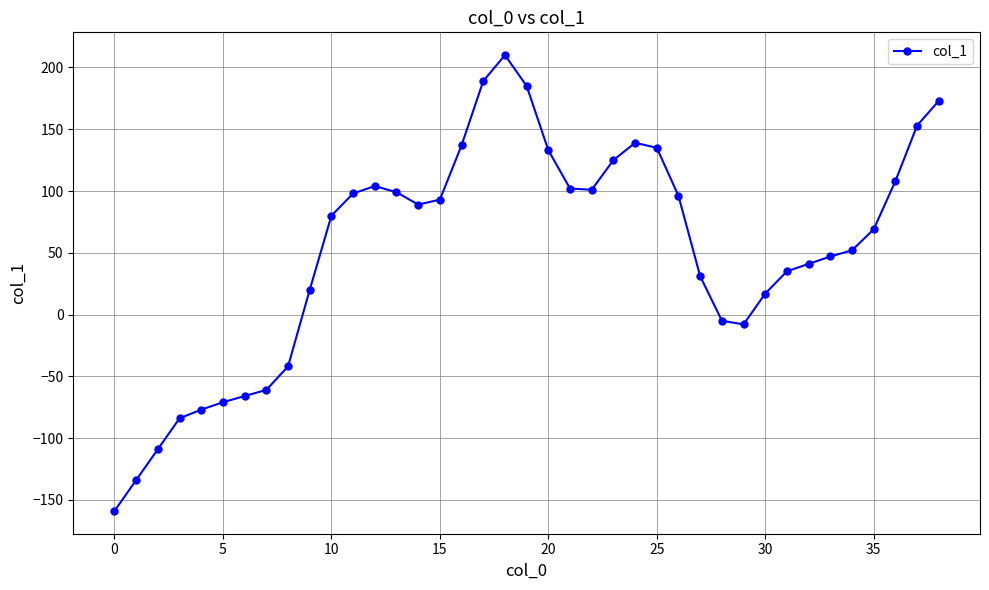

What is the average value?

52